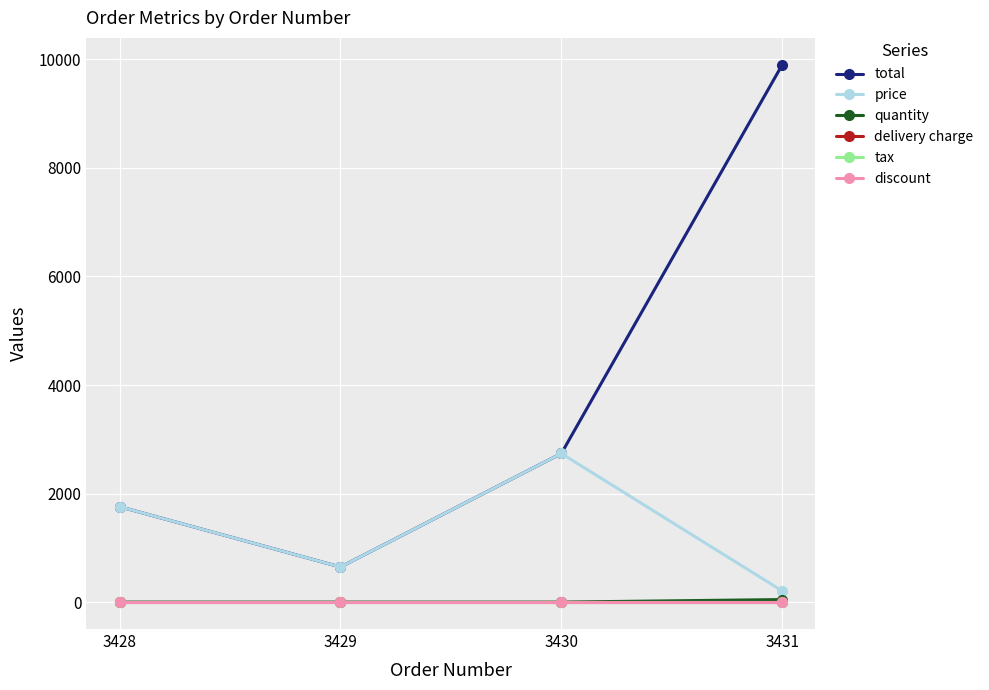

Rank the categories by delivery charge value from highest to lowest.

3428, 3429, 3430, 3431